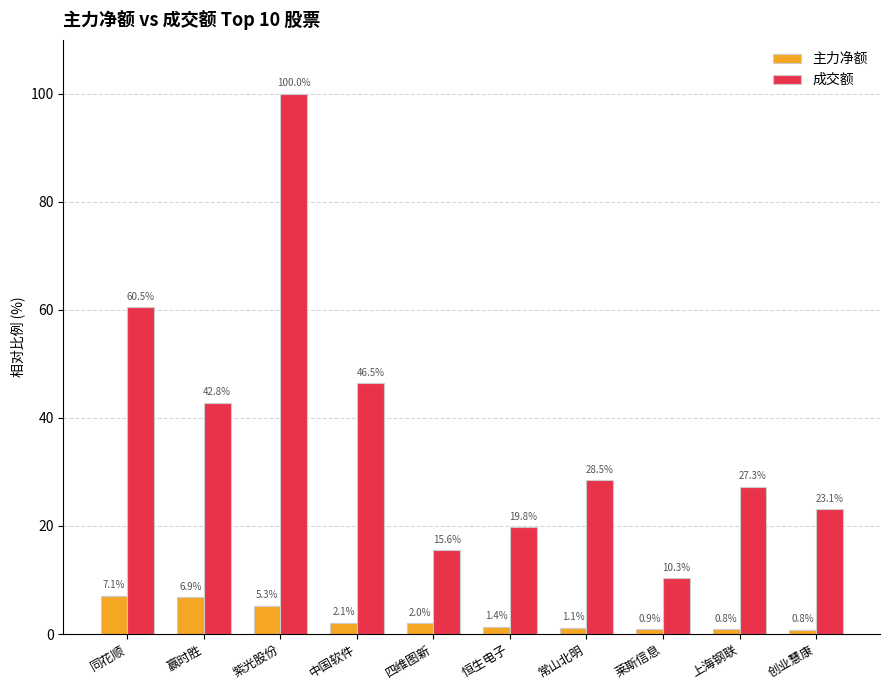

What is the highest value of the 主力净额 series?

7.1